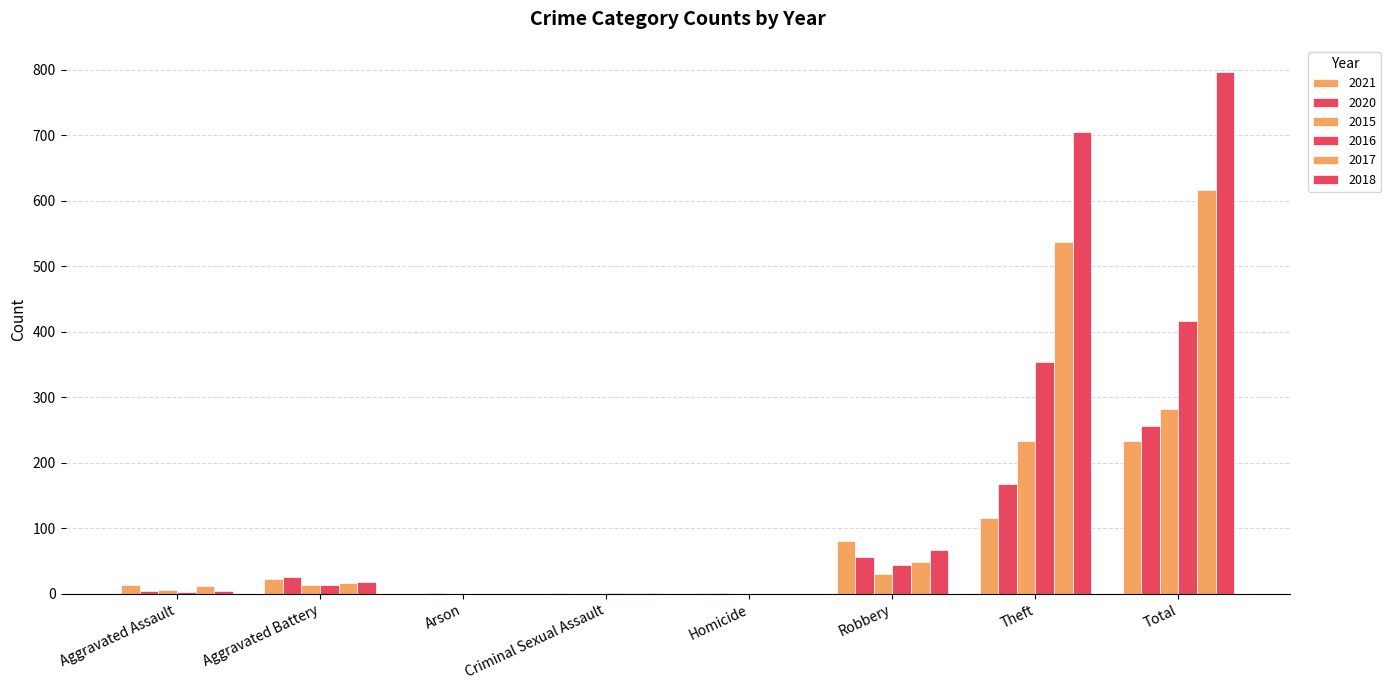

What is the difference between the highest and lowest values at Robbery?

50